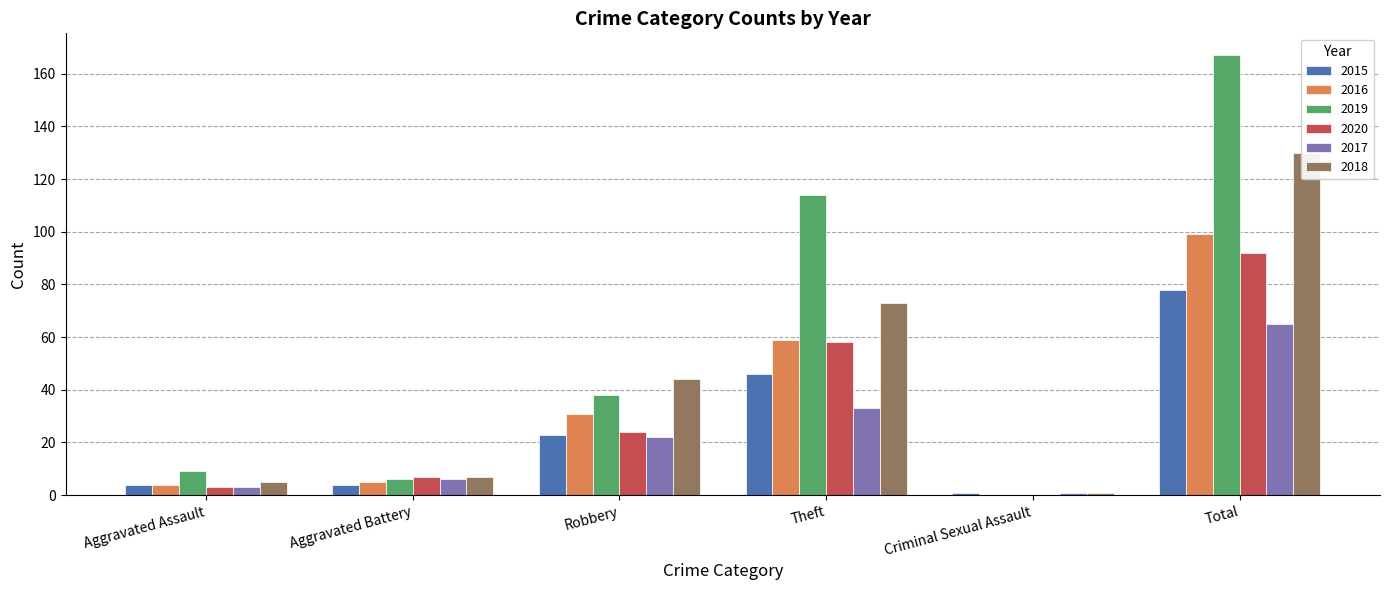

How many bars are there in total?

36